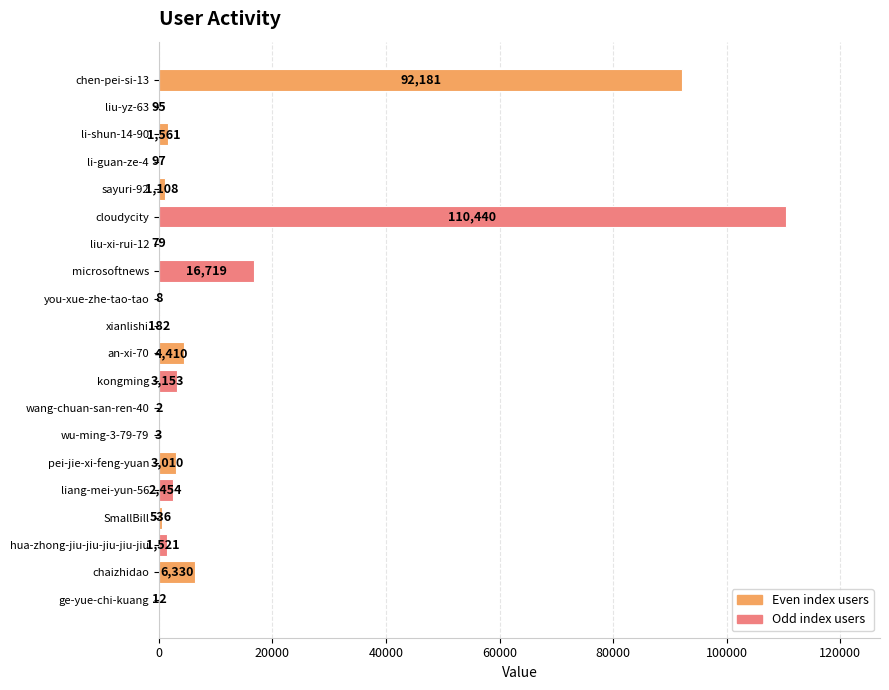

What is the sum of all values?

243901